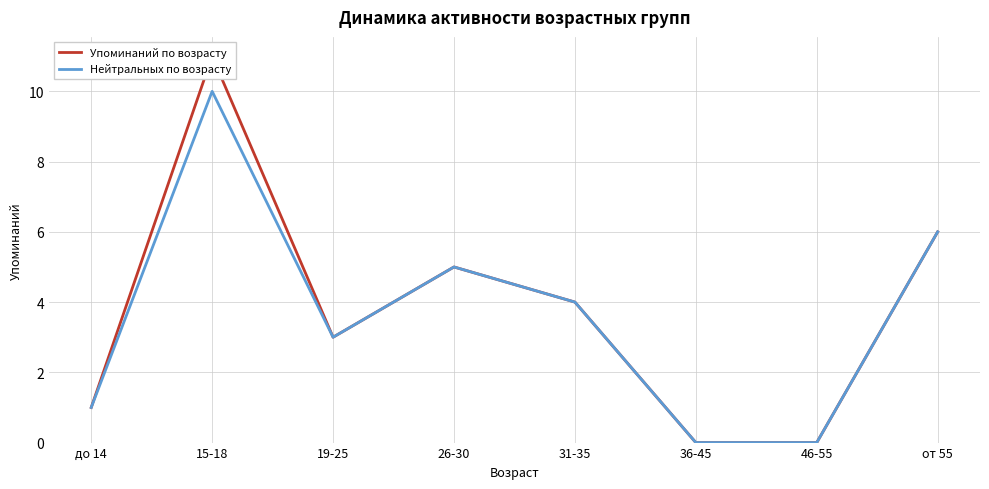

How many values in the Упоминаний по возрасту series are below 4?

4